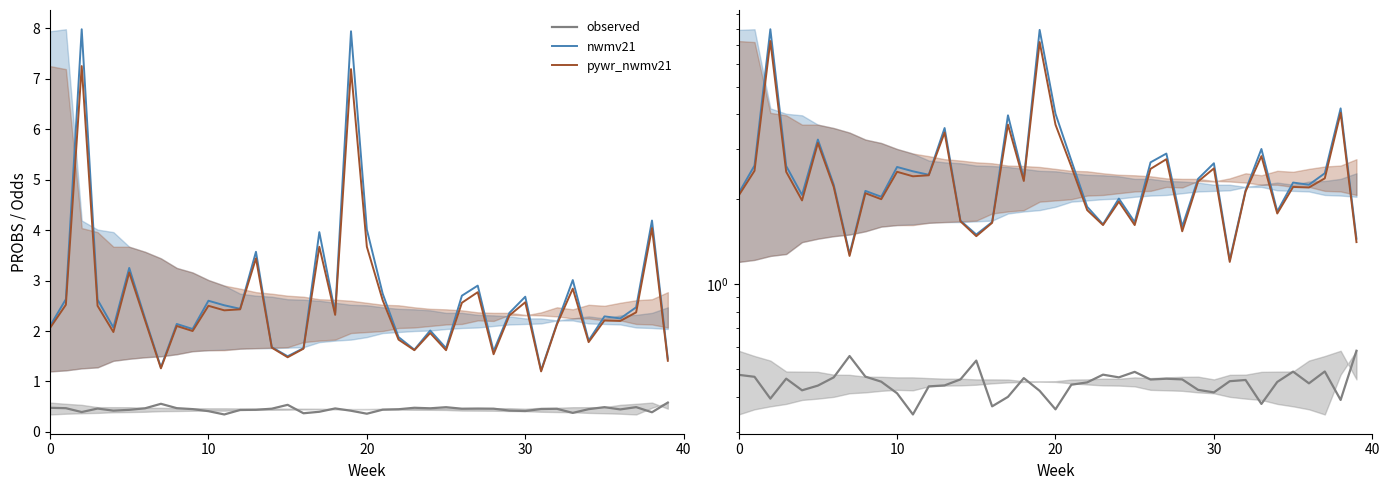

True or false: nwmv21 and pywr_nwmv21 intersect in this chart.

False